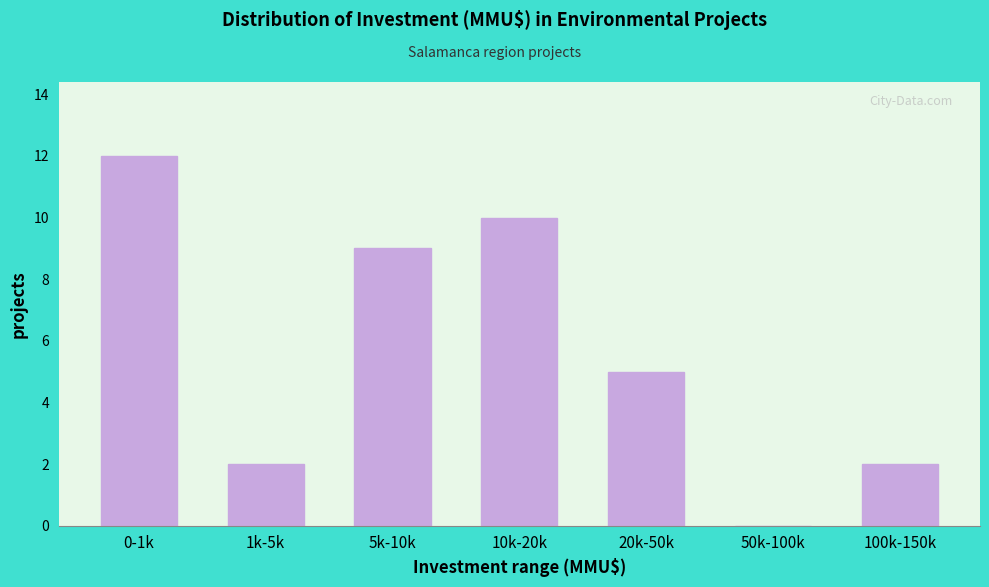

Reading left to right, list all the values displayed in this chart.

0-1k=12	1k-5k=2	5k-10k=9	10k-20k=10	20k-50k=5	50k-100k=0	100k-150k=2